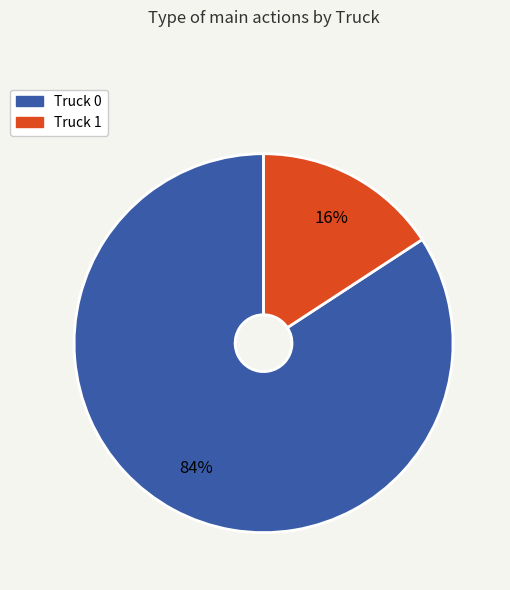

Which category accounts for the majority?

Truck 0